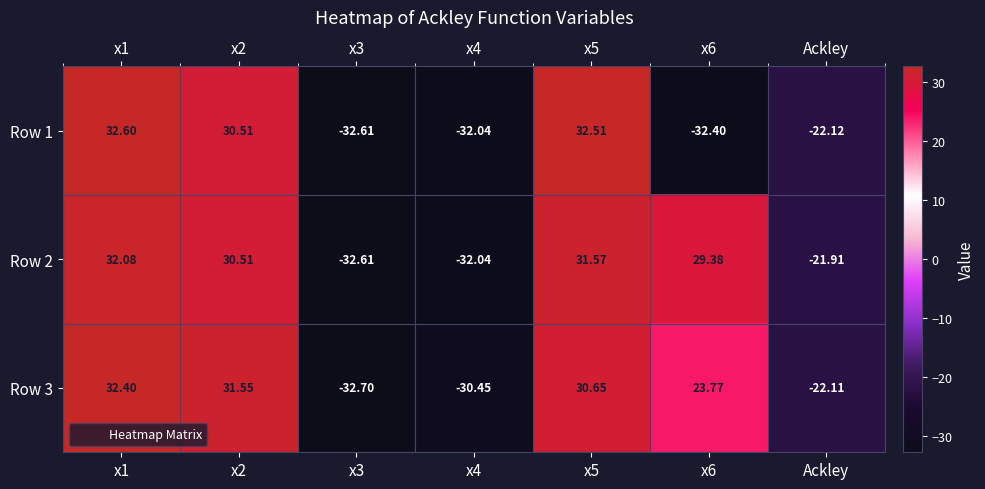

At which label is Row 3 closest to 0?

Ackley